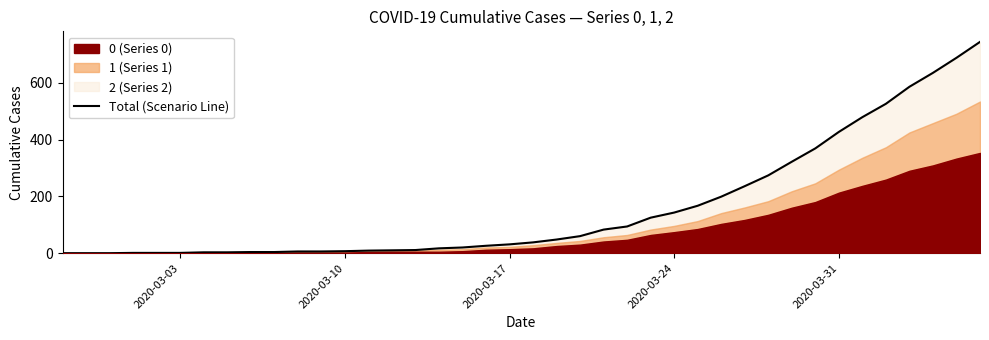

Which label corresponds to the smallest value in the chart?

2020-03-03